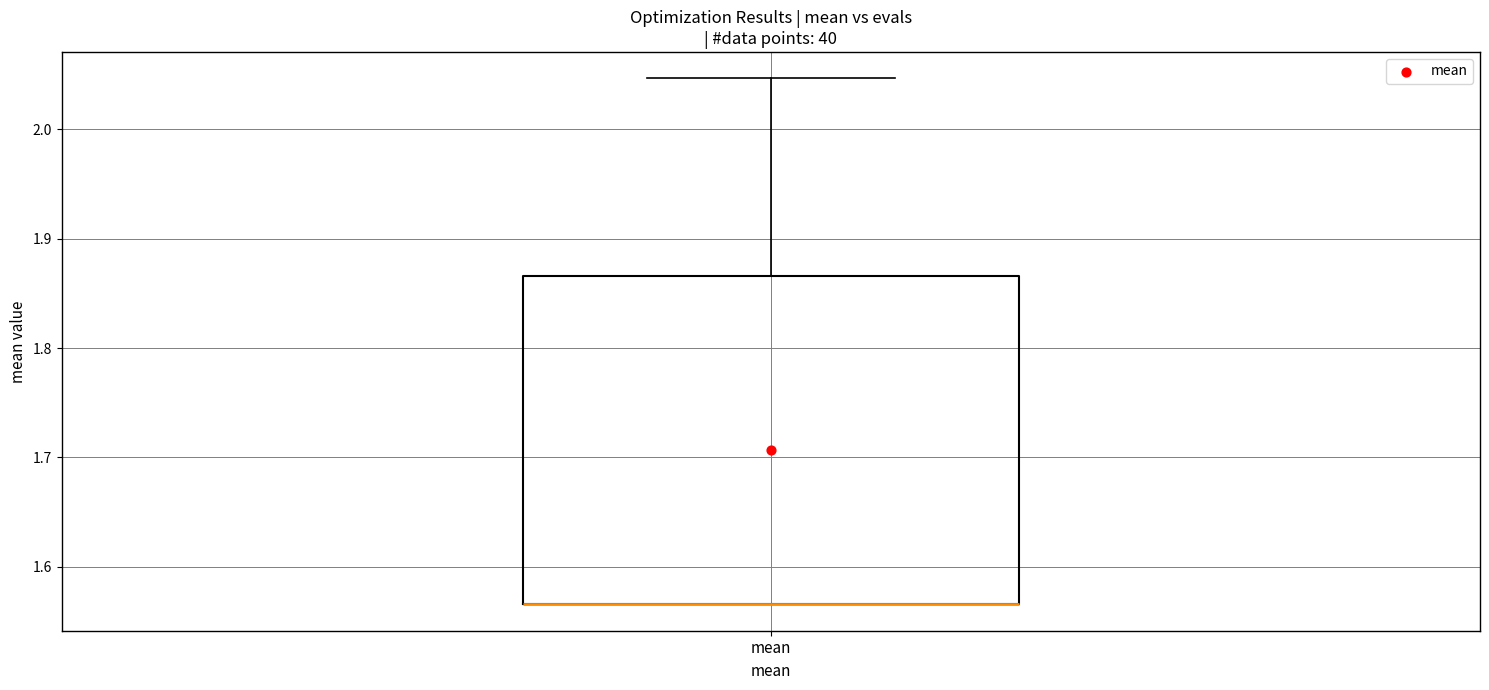

Where does the upper whisker of the box for mean end on the y-axis? The values are not printed on the chart, so give them approximately, as read against the axis.

2.05